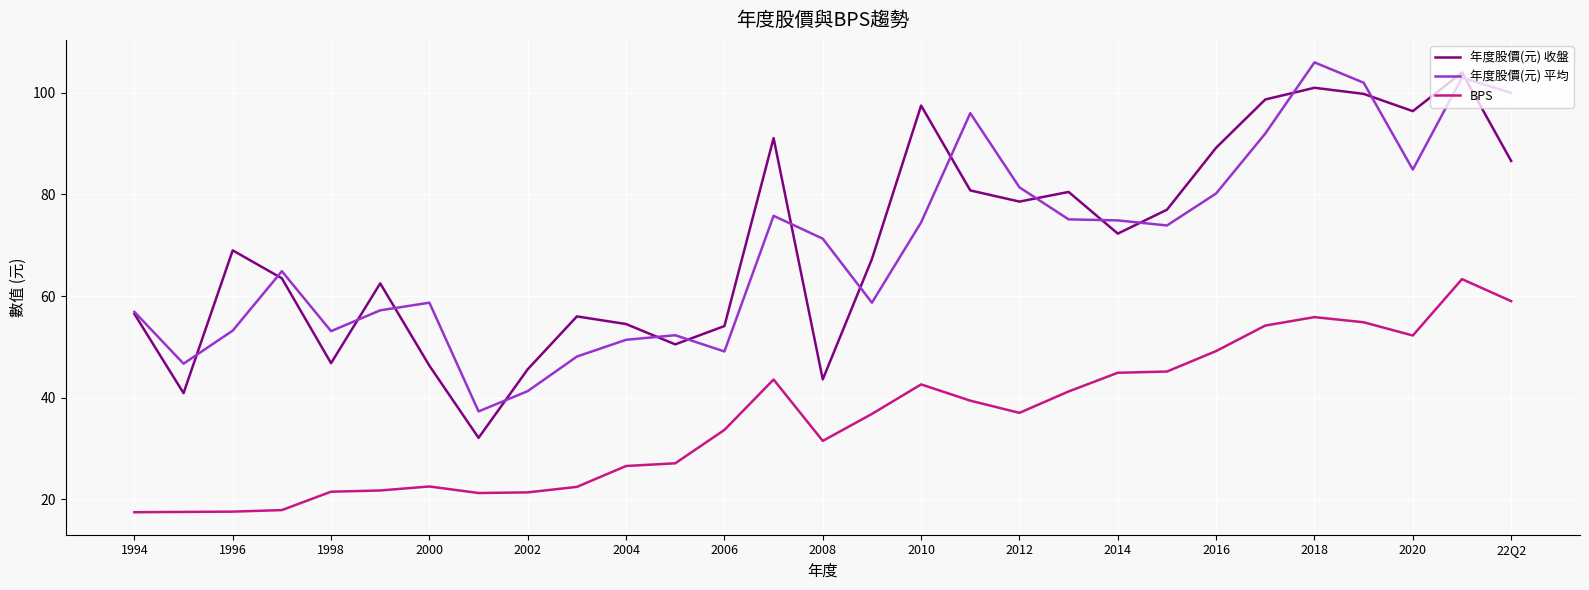

Count the number of data series in this chart.

3